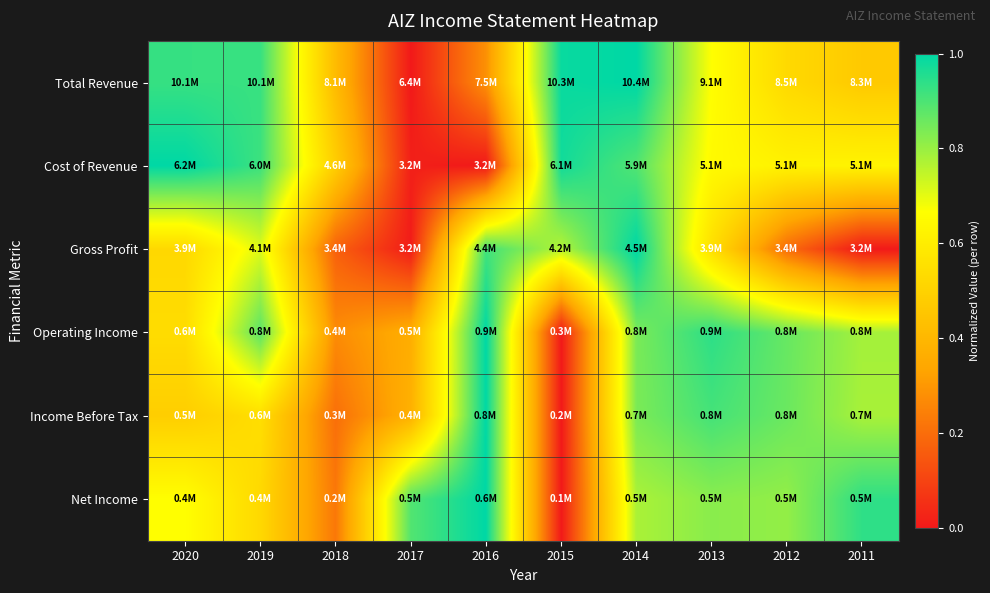

Which series has the largest range (max minus min)?

Total Revenue